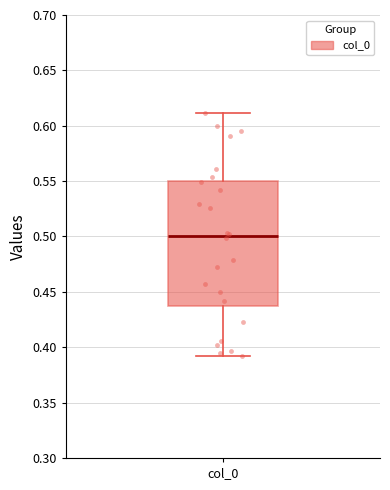

Transcribe this box plot: give where the median line is, the range the box spans, and where the two whiskers end, as read against the y-axis. The values are not printed on the chart, so give them approximately, as read against the axis.

median 0.500, box 0.435 to 0.550, whiskers 0.390 to 0.610